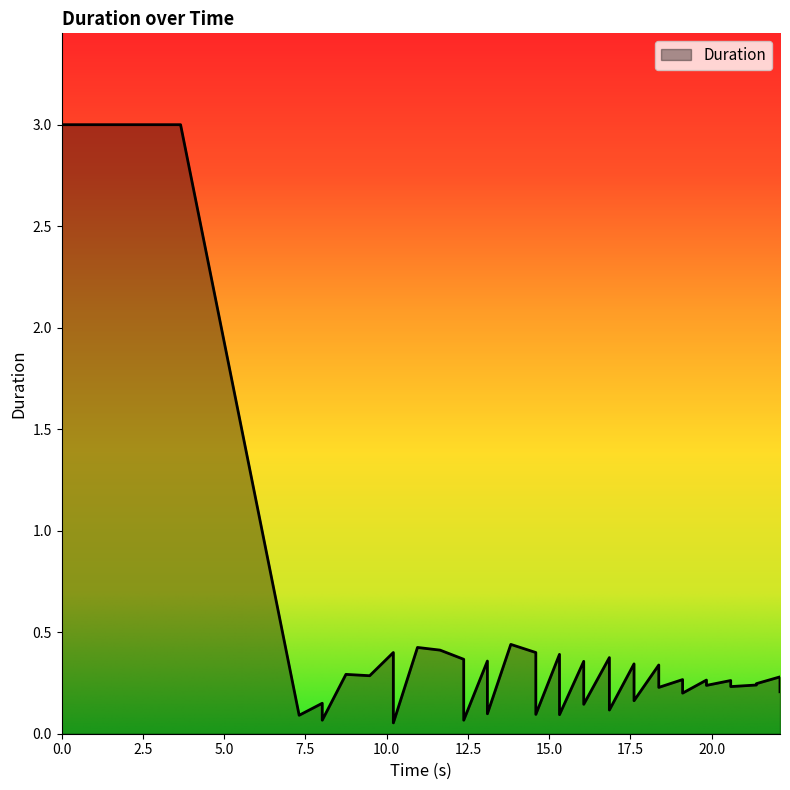

What is the maximum value shown in the chart?

3.0